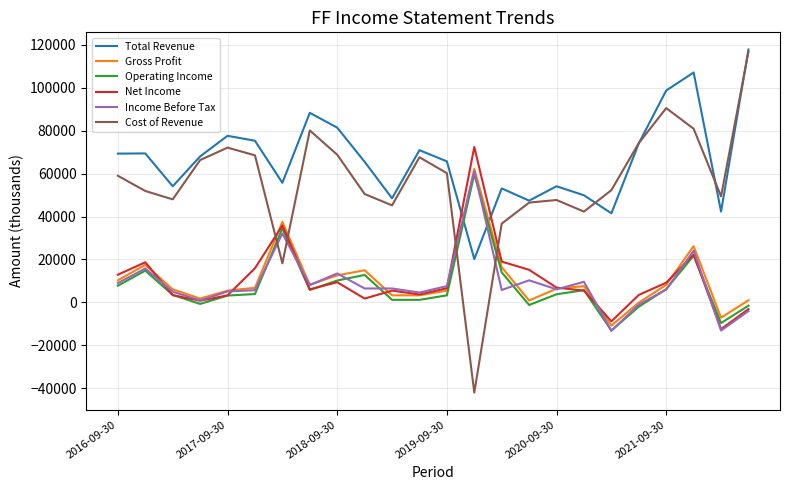

What is the minimum value for Gross Profit?

-10800